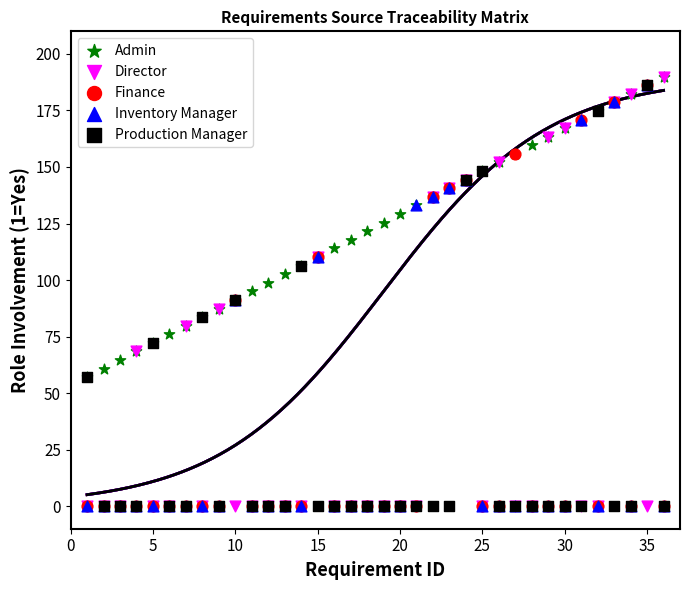

What are all the series names shown in the legend?

Admin, Director, Finance, Inventory Manager, Production Manager